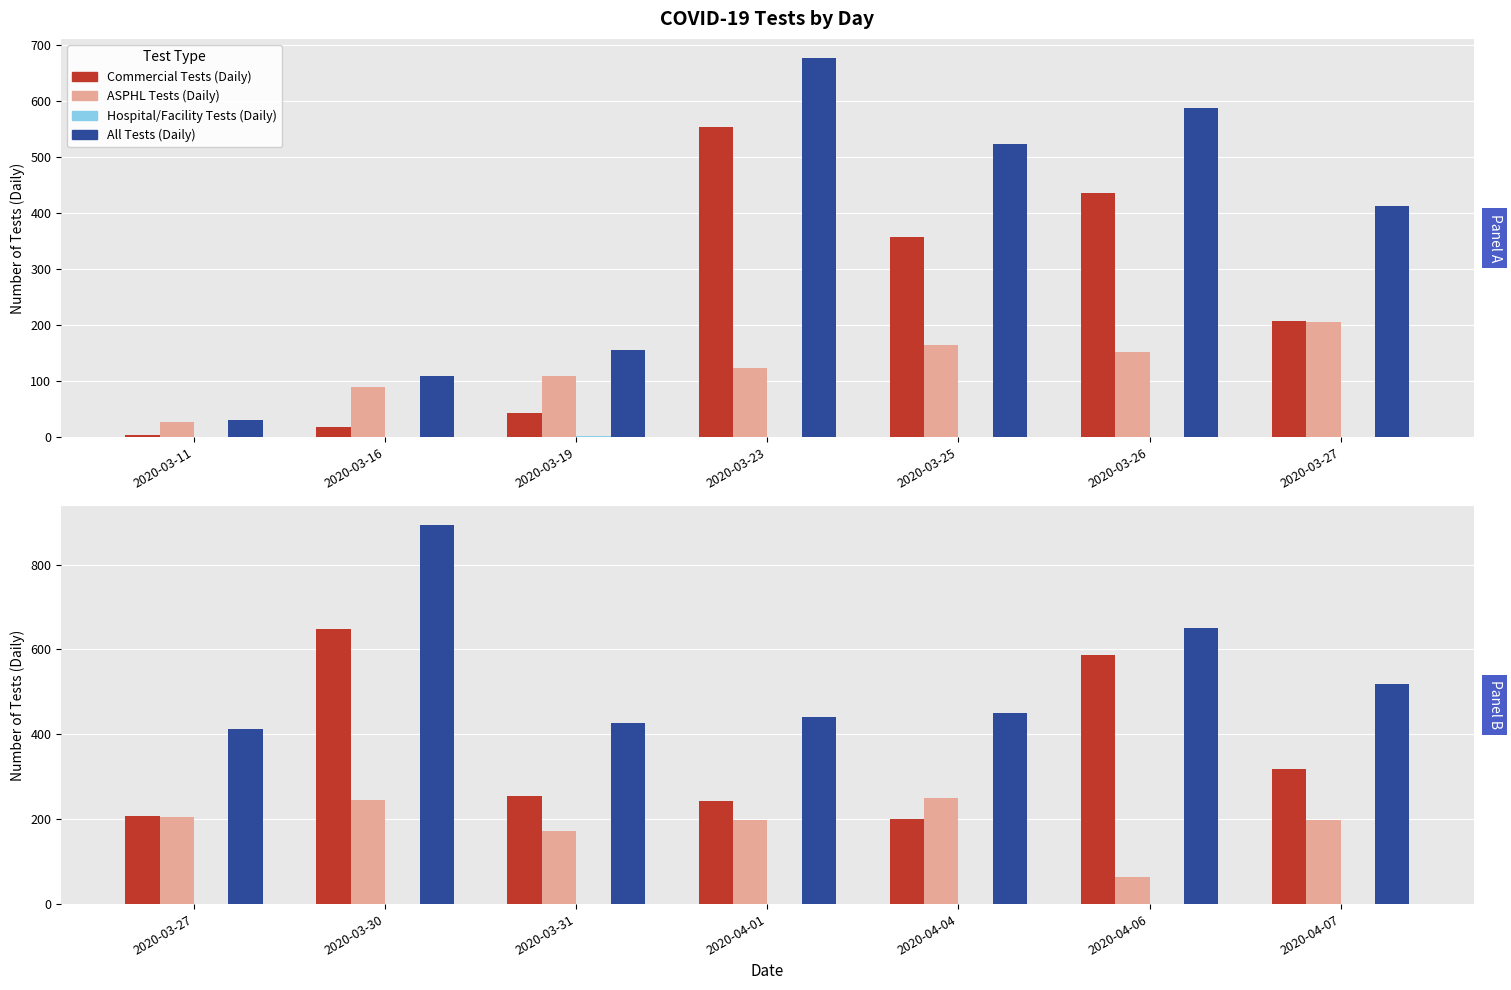

Rank the series by their maximum value, from highest to lowest.

All Tests (Daily), Commercial Tests (Daily), ASPHL Tests (Daily), Hospital/Facility Tests (Daily)